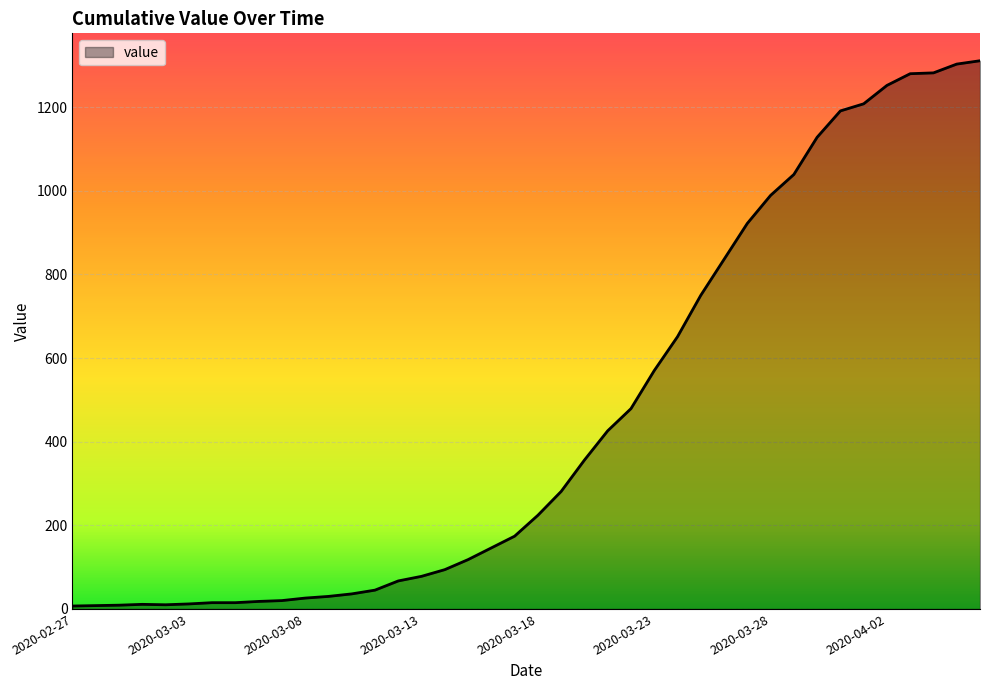

What is the greatest value displayed?

1311